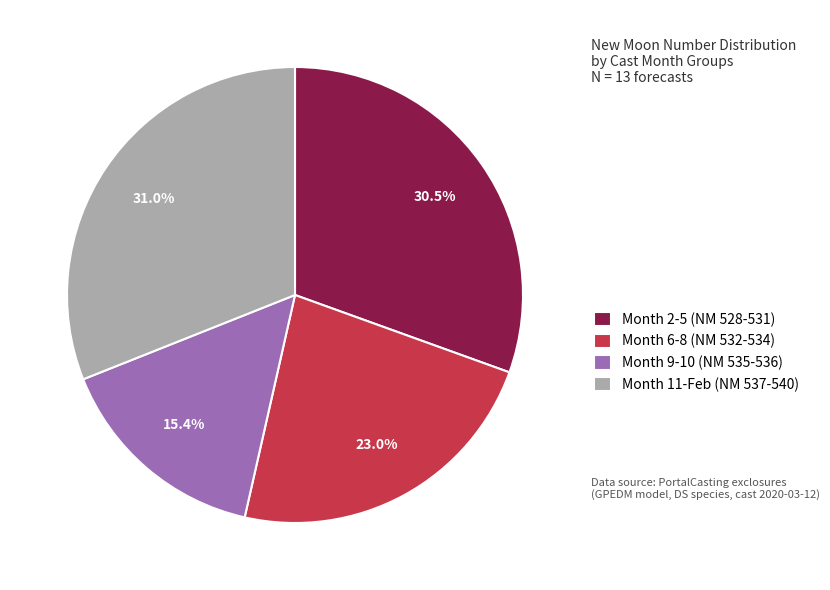

Does Month 2-5 (NM 528-531) account for over 50% of the chart?

No